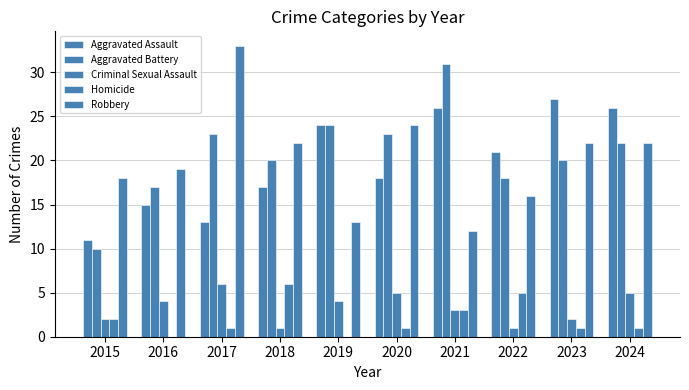

At how many categories does at least one series exceed 13?

10